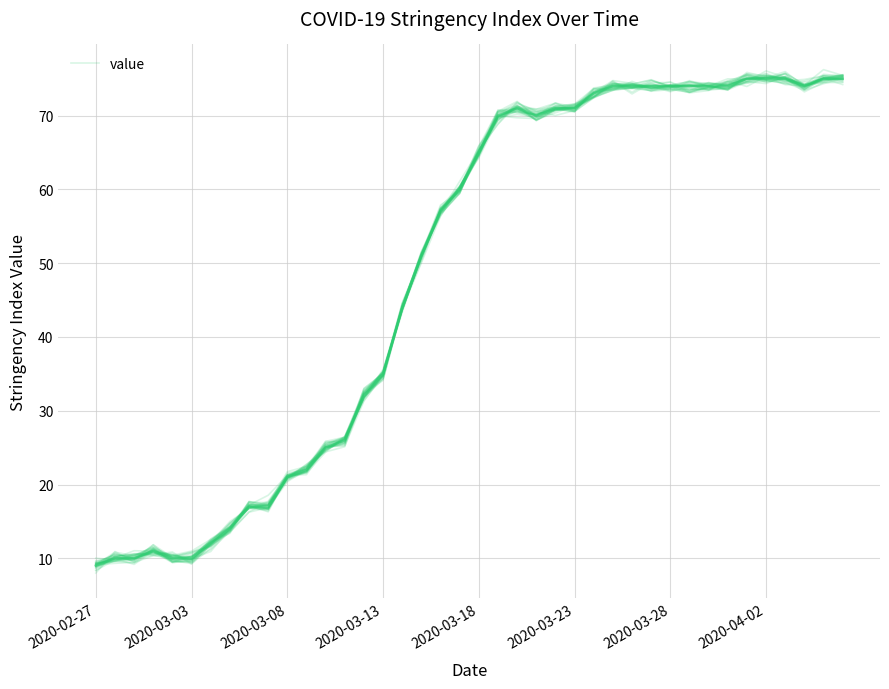

What is the change in value from 21 to 26?

+2.6